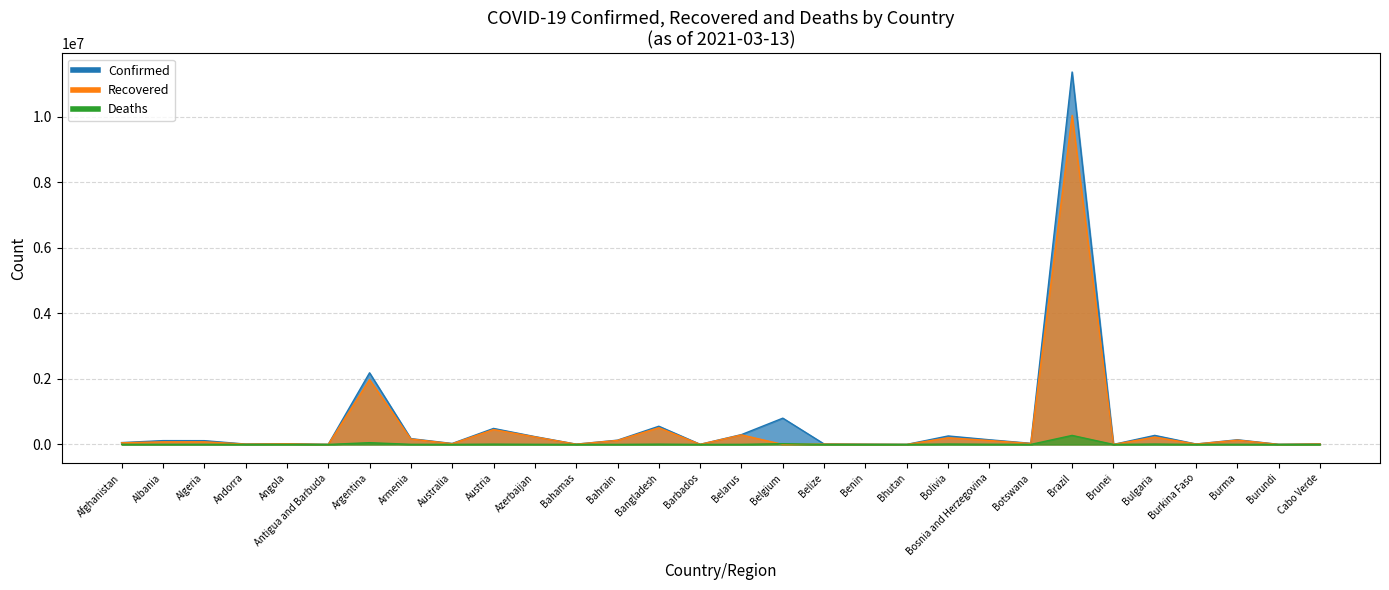

In Deaths, how many points are higher than both neighbors (excluding endpoints)?

10